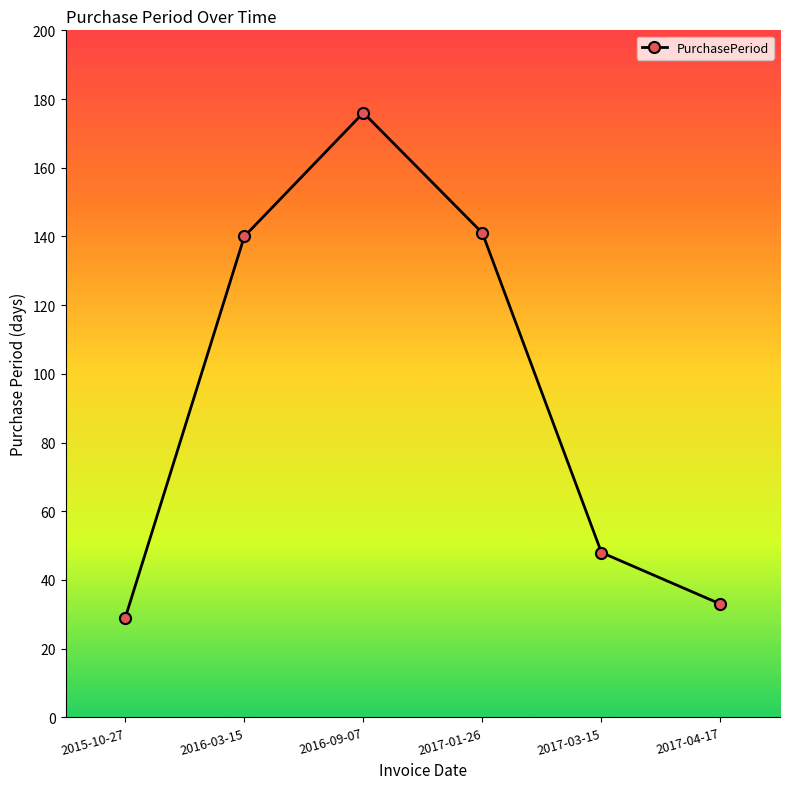

True or false: there are more than 0 points higher than both neighbors.

True